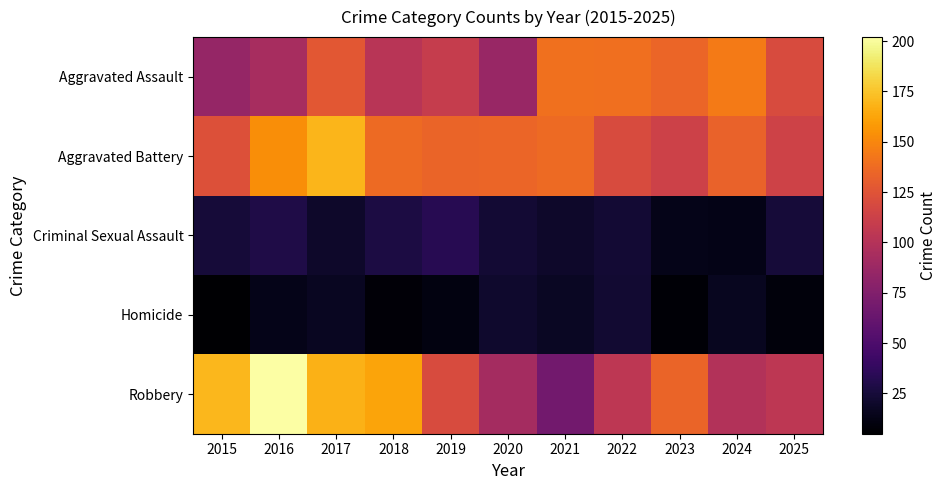

Which series has the largest total across all categories?

Aggravated Battery